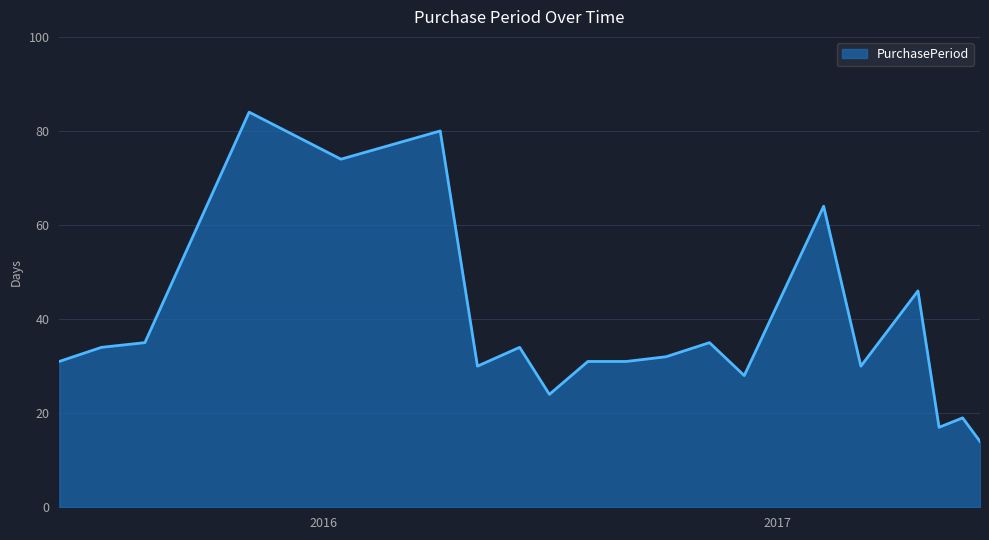

What is the maximum value shown in the chart?

84